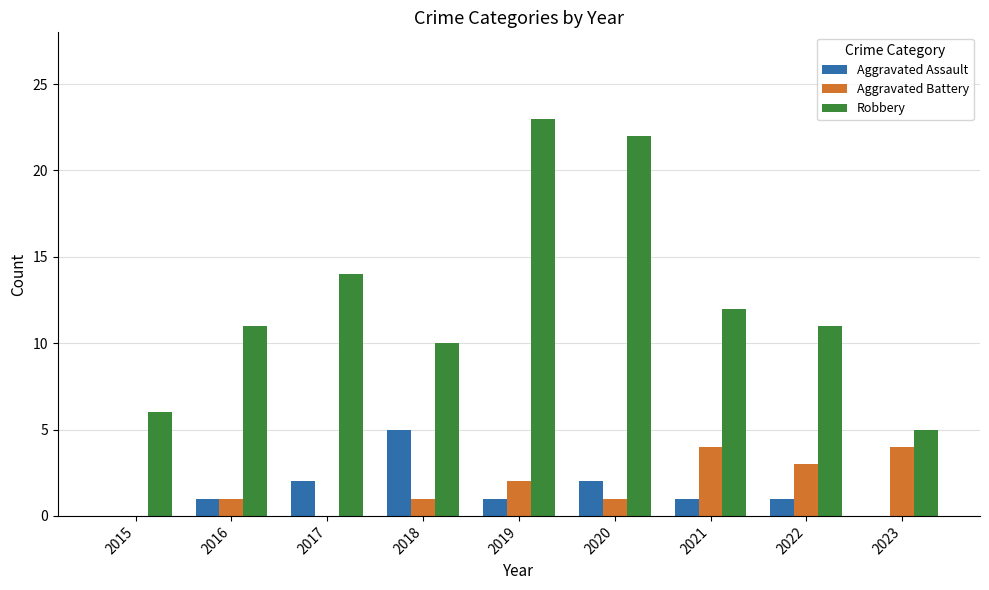

Reading left to right, extract all data points from this chart.

Aggravated Assault: 2015=0	2016=1	2017=2	2018=5	2019=1	2020=2	2021=1	2022=1	2023=0
Aggravated Battery: 2015=0	2016=1	2017=0	2018=1	2019=2	2020=1	2021=4	2022=3	2023=4
Robbery: 2015=6	2016=11	2017=14	2018=10	2019=23	2020=22	2021=12	2022=11	2023=5